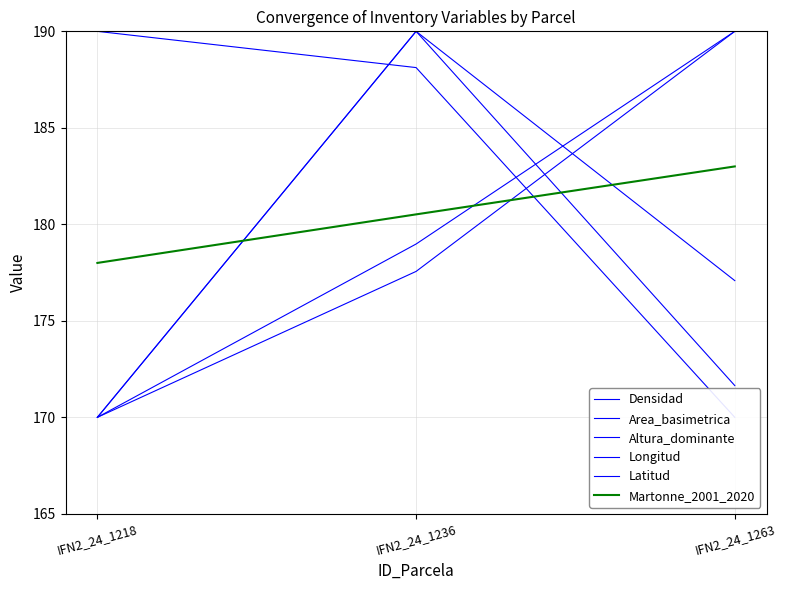

What is the value of the Latitud point at the 2nd from the left?

177.6